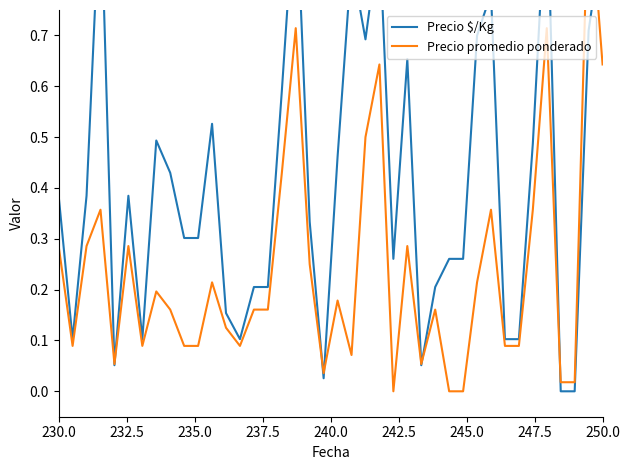

How many intersections are there between Precio promedio ponderado and Precio $/Kg?

8